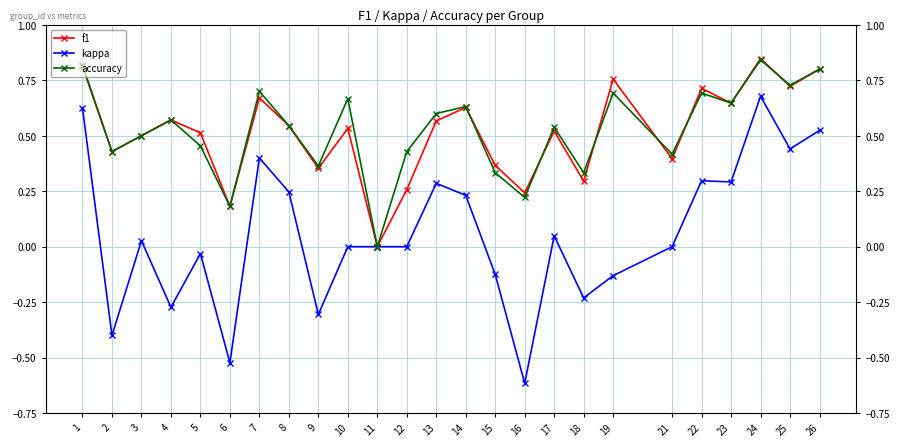

Does the chart have visible grid lines?

Yes